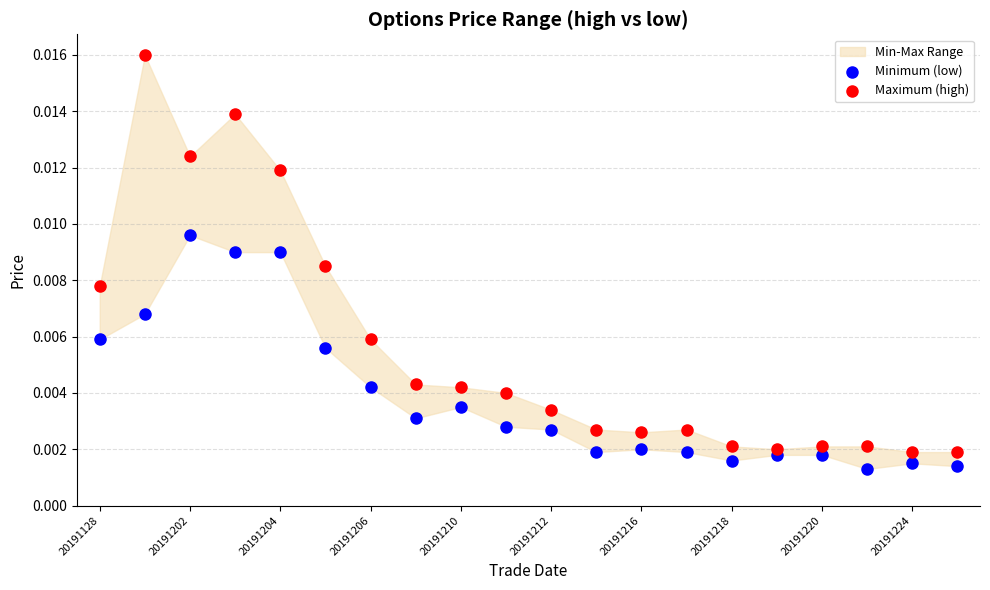

Which series has the widest spread of Y values?

Maximum (high)